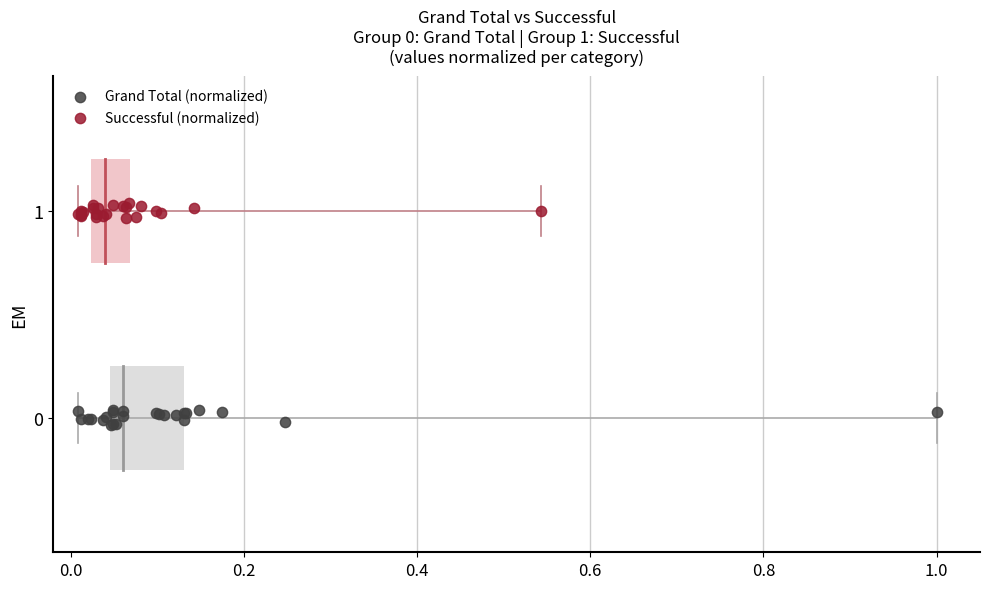

Which series reaches the maximum Y coordinate?

Successful (normalized)